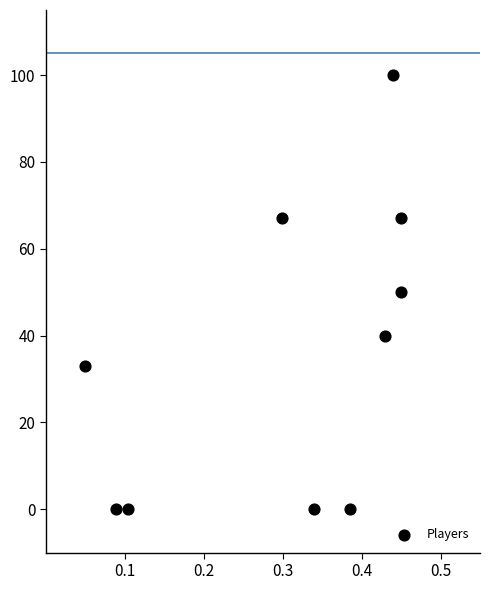

What is the average Y value?

36